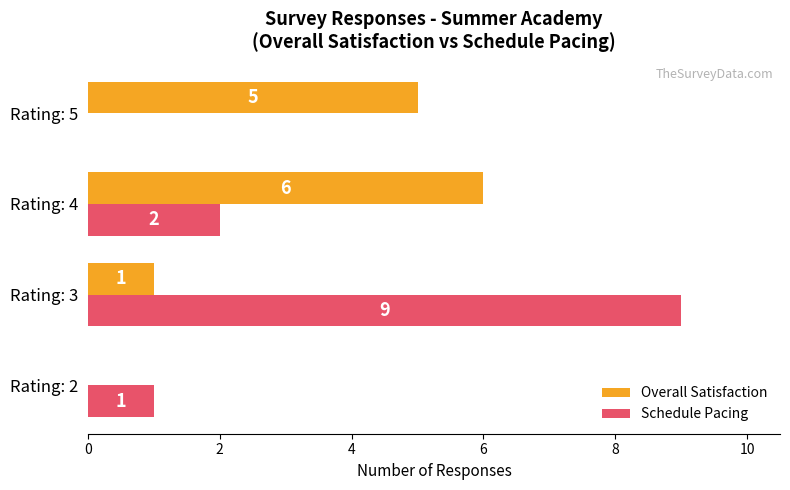

The value of Overall Satisfaction at Rating: 4 is 6. True or false?

True